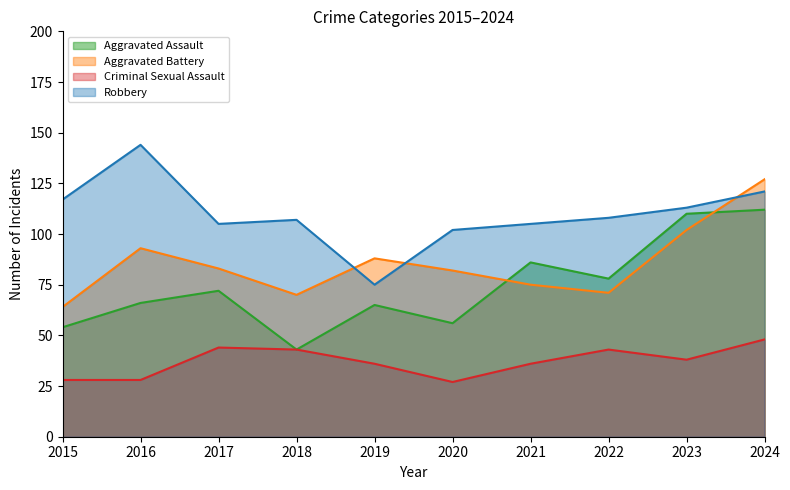

Where is the first local maximum for Criminal Sexual Assault?

2017